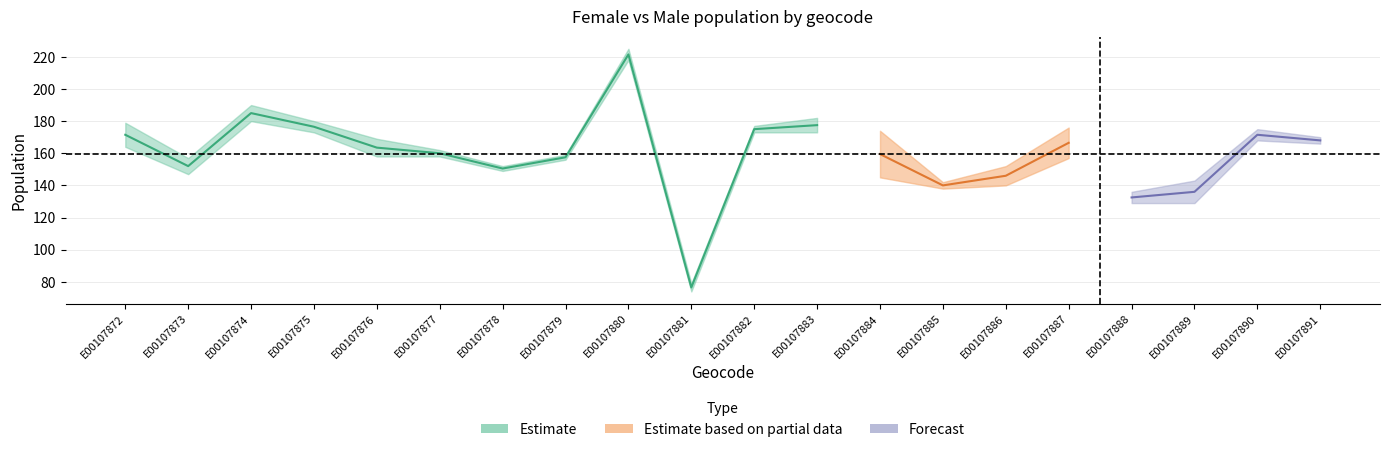

In female, how many points are higher than both neighbors (excluding endpoints)?

5